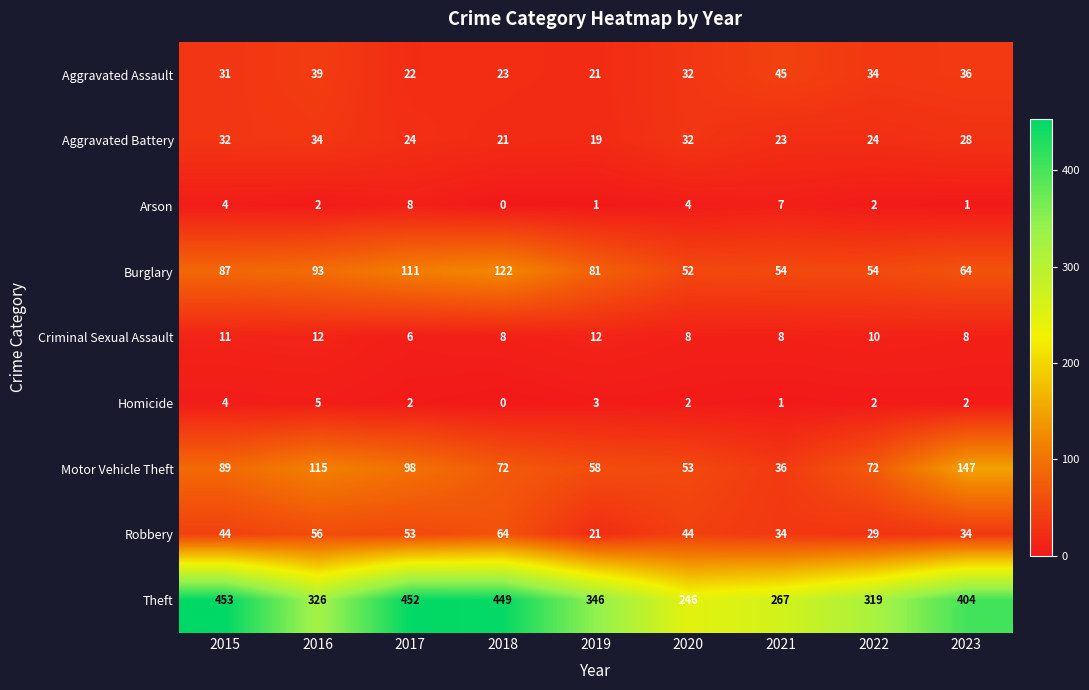

True or false: Motor Vehicle Theft has a value of 192 at 2016.

False